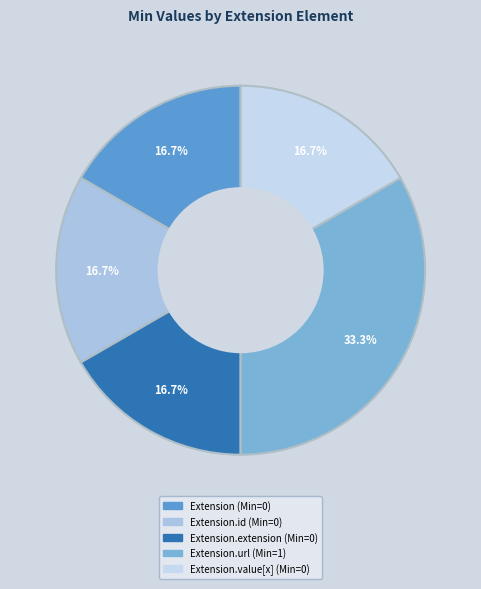

What is the largest slice in the pie chart?

Extension.url